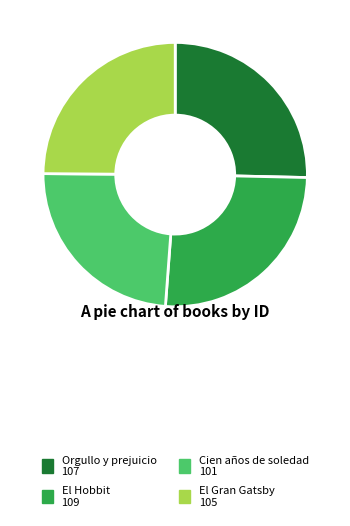

True or false: El Hobbit accounts for 19% of the total.

False